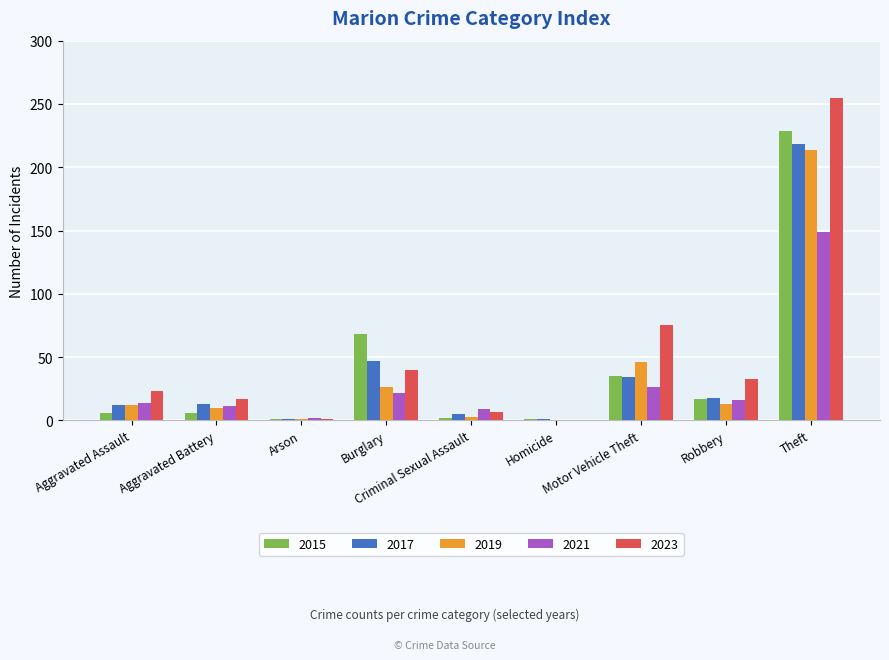

Are the bars grouped side by side (vs. stacked)?

Yes